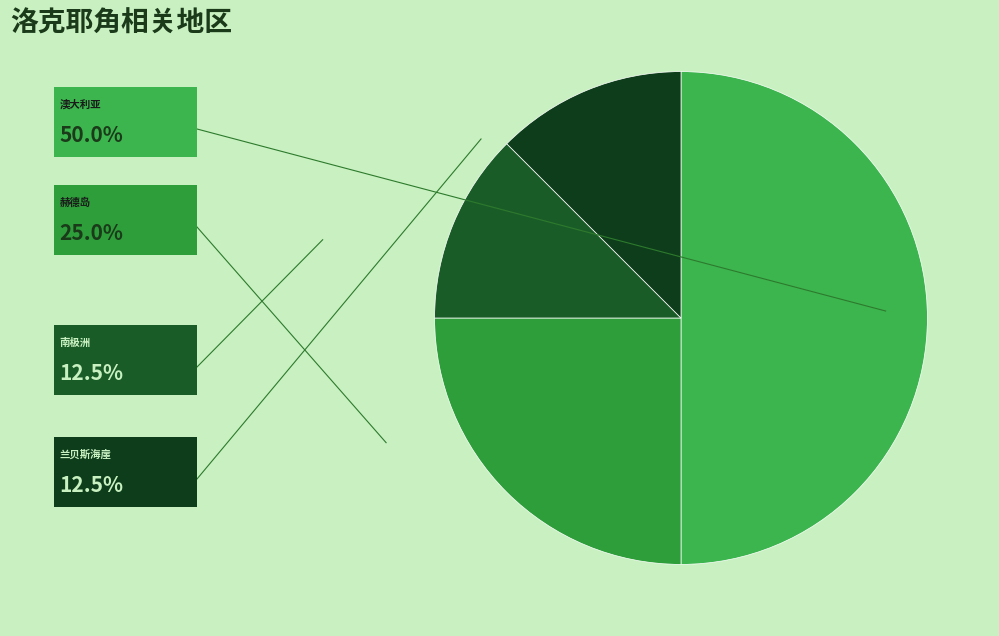

Count the number of slices in the pie.

4